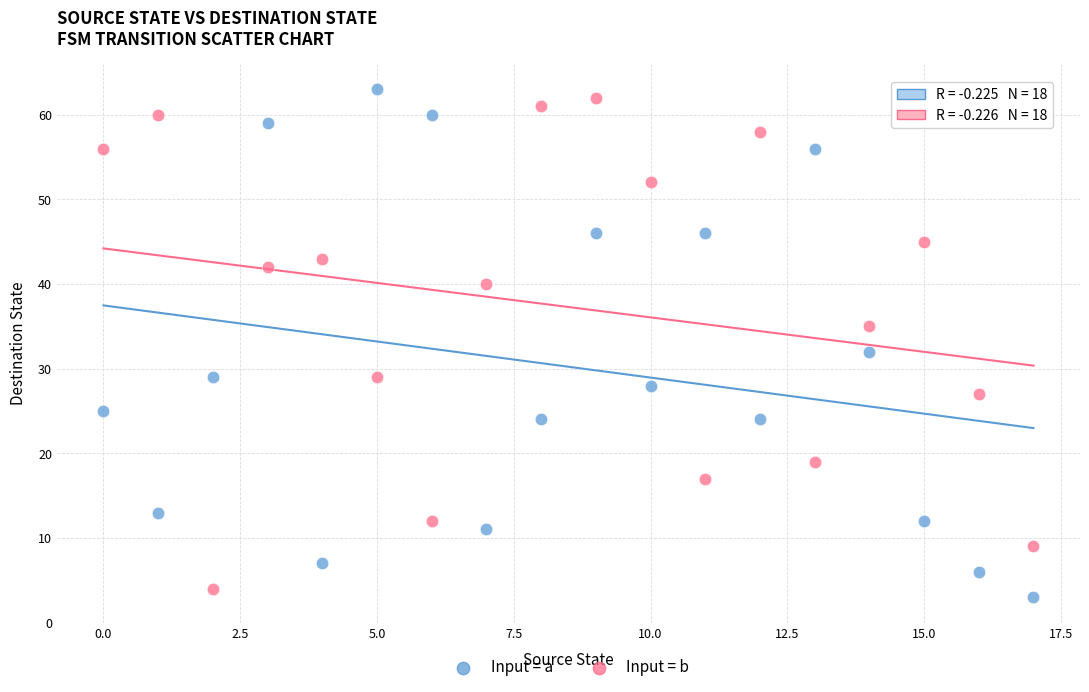

Across all data points, what is the range of Y values (max minus min)?

60